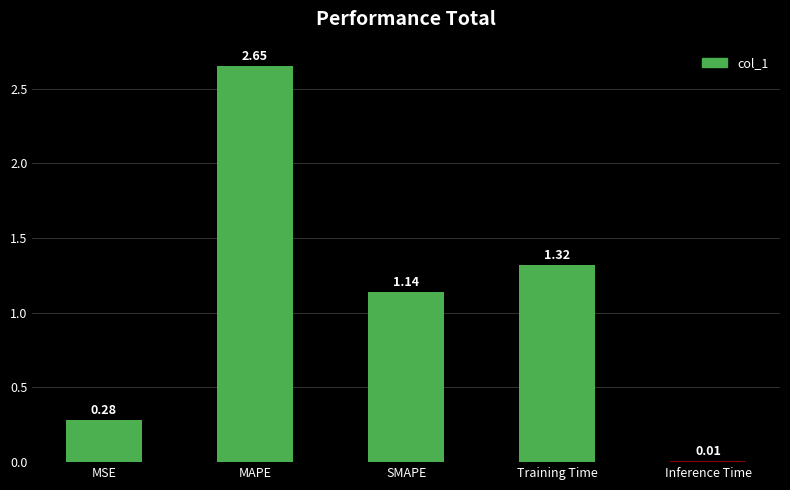

At which label is the value closest to 1?

SMAPE